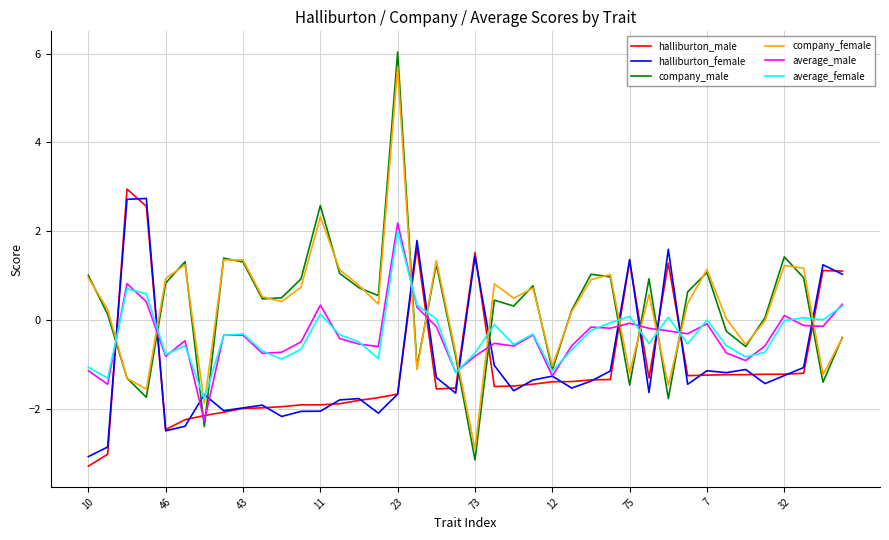

After their last crossing, which series has the higher values: average_male or halliburton_male?

halliburton_male